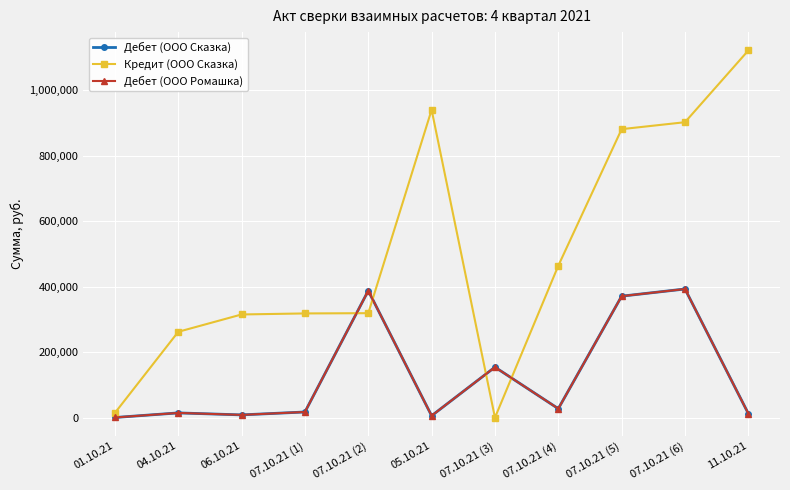

Where is the first local maximum for Кредит (ООО Сказка)?

05.10.21